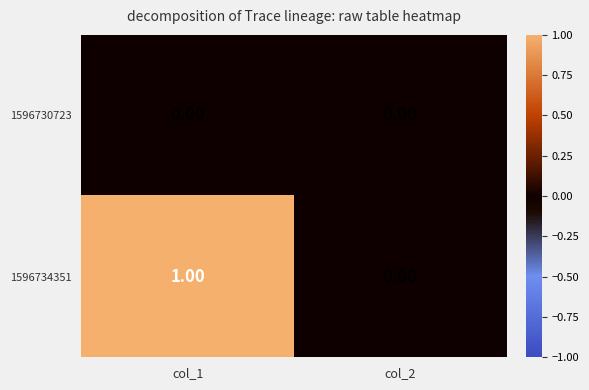

Which series has the widest spread of values?

1596734351